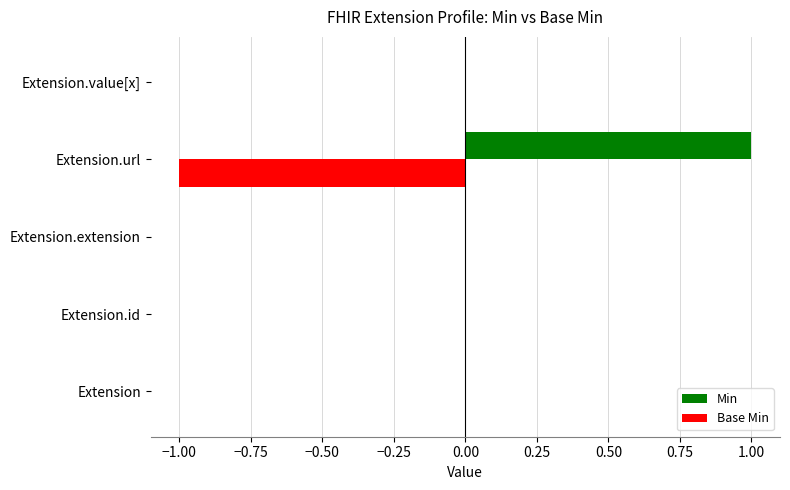

At which category does the chart reach its peak across all series?

Extension.url